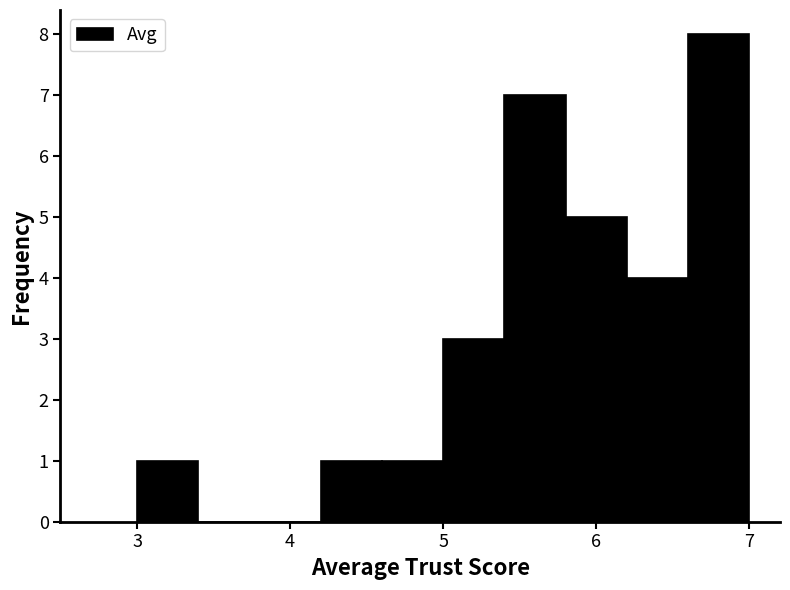

Which range on the x-axis has the tallest bar?

6.6 to 7.0